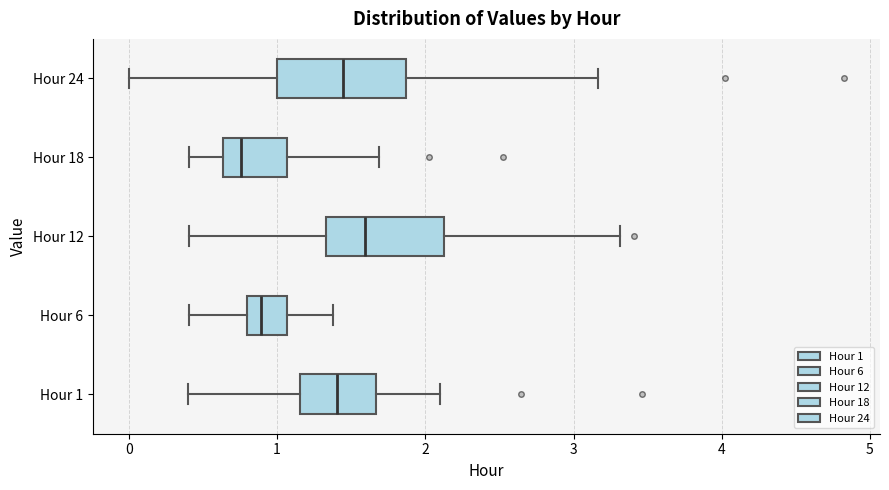

Reading bottom to top, transcribe this box plot: for each box, give where its median line is, the range the box spans, and where its two whiskers end, as read against the x-axis. The values are not printed on the chart, so give them approximately, as read against the axis.

Hour 1: median 1.4, box 1.2 to 1.7, whiskers 0.4 to 2.1
Hour 6: median 0.9, box 0.8 to 1.1, whiskers 0.4 to 1.4
Hour 12: median 1.6, box 1.3 to 2.1, whiskers 0.4 to 3.3
Hour 18: median 0.8, box 0.6 to 1.1, whiskers 0.4 to 1.7
Hour 24: median 1.4, box 1.0 to 1.9, whiskers 0.0 to 3.2